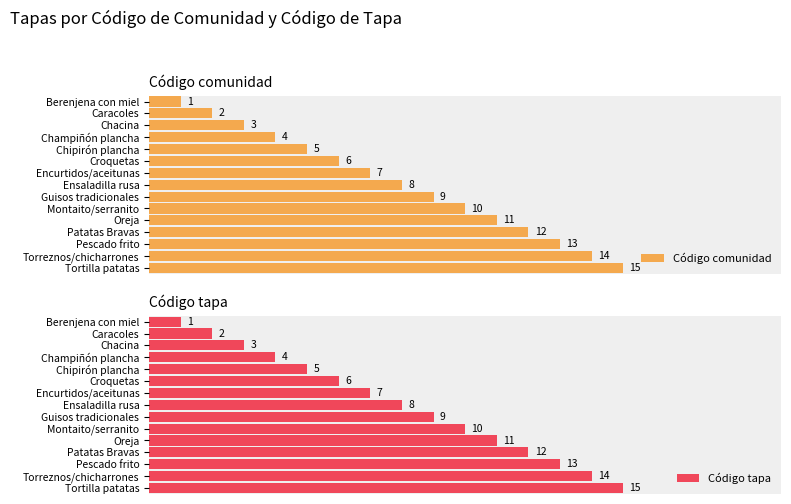

At which label is Código comunidad closest to 8?

Ensaladilla rusa